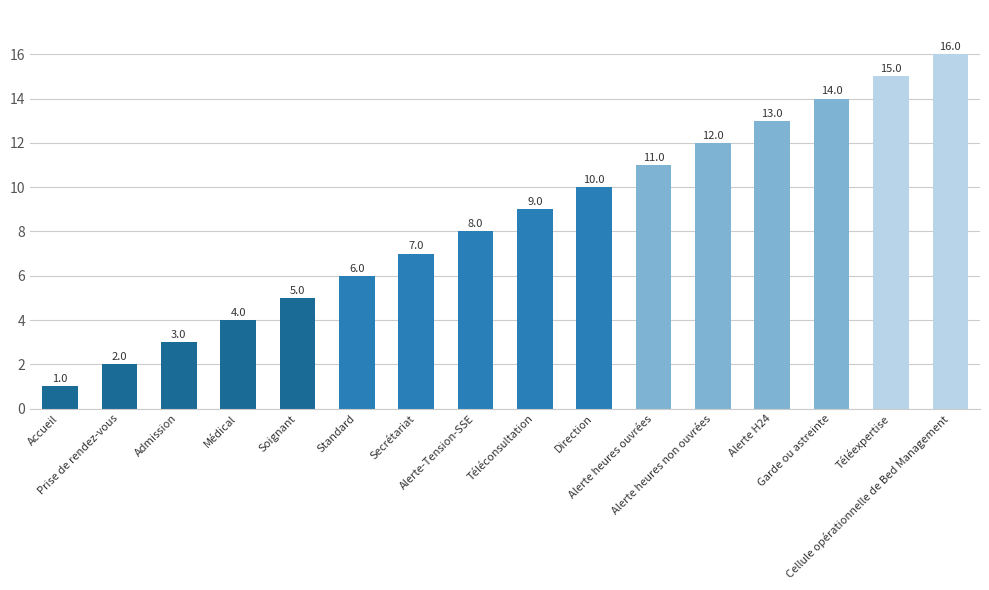

What is the approximate value at Admission?

3